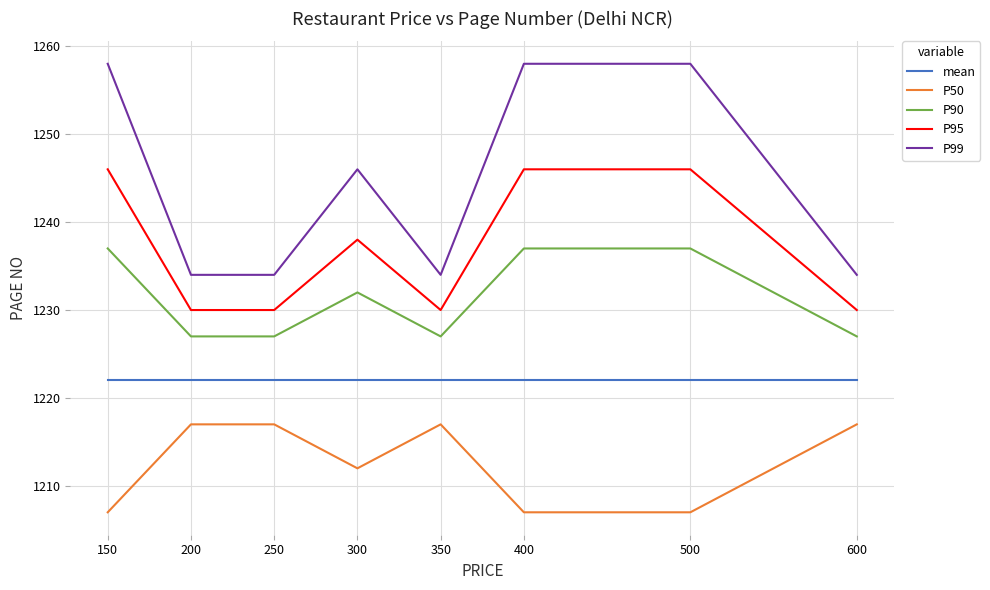

Which series changed the most between 200 and 500?

P99